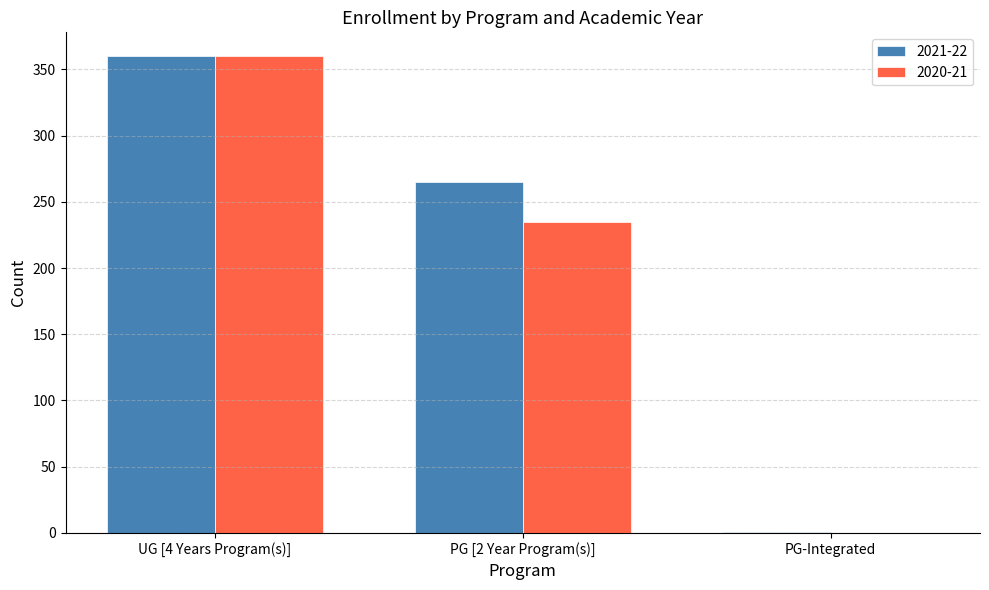

At which category is the sum across all series the highest?

UG [4 Years Program(s)]